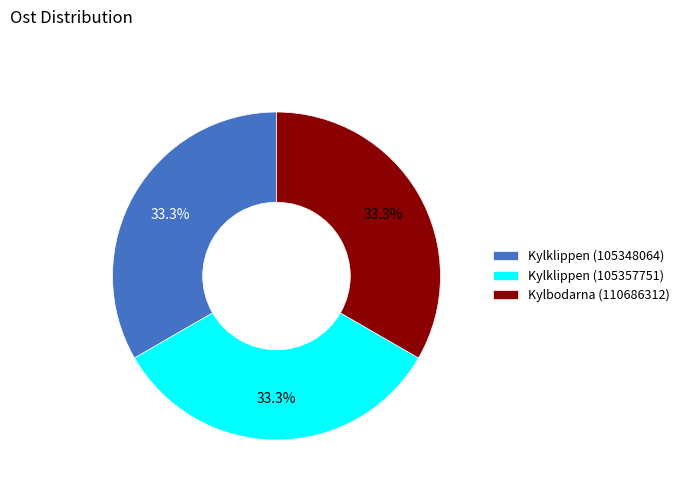

What percentage is NOT represented by Kylklippen (105348064)?

66.7%